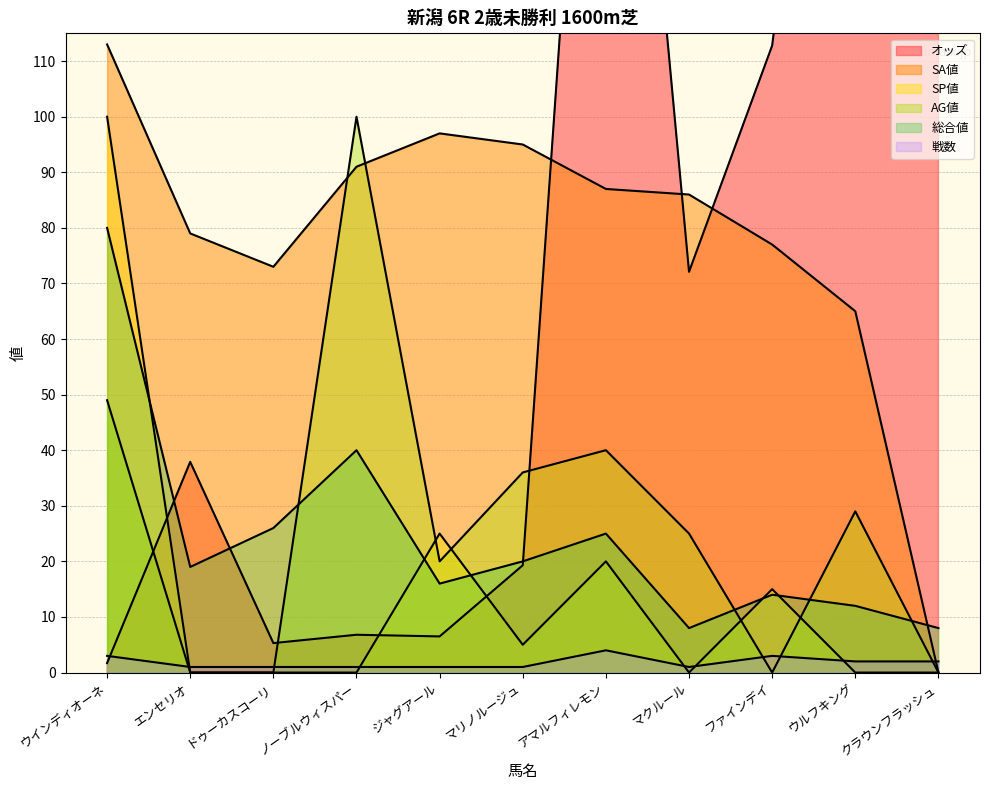

Is it true that SP値 equals 0.0 at ドゥーカスコーリ?

True